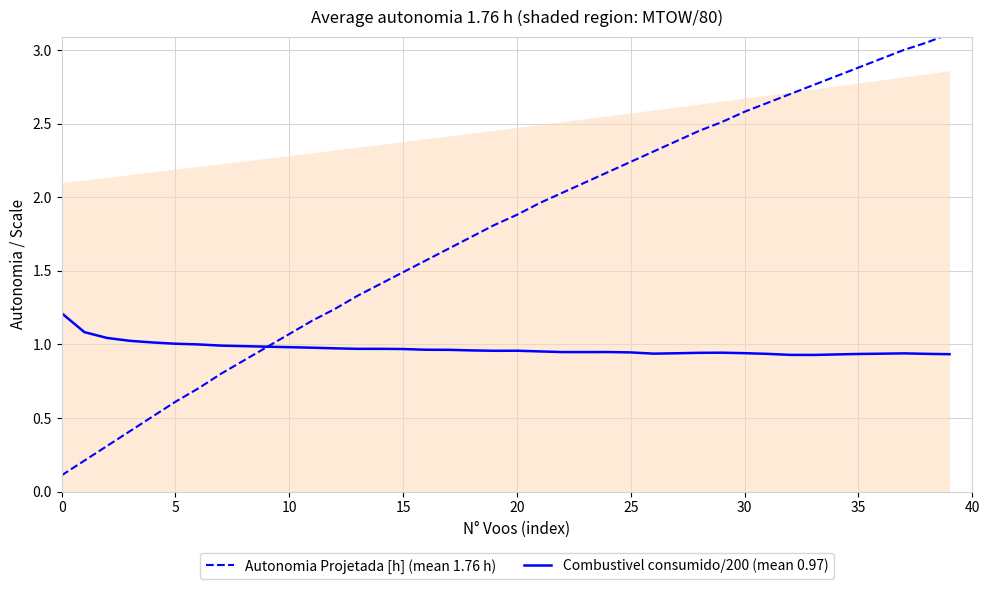

Rank the series by their average value, from highest to lowest.

Autonomia Projetada [h] (mean 1.76 h), Combustivel consumido/200 (mean 0.97)